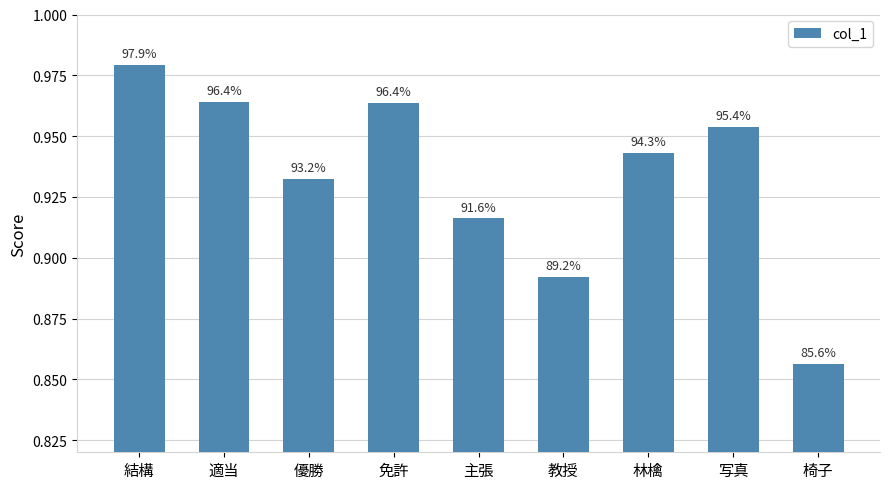

Rank the categories by value from lowest to highest.

椅子, 教授, 主張, 優勝, 林檎, 写真, 免許, 適当, 結構